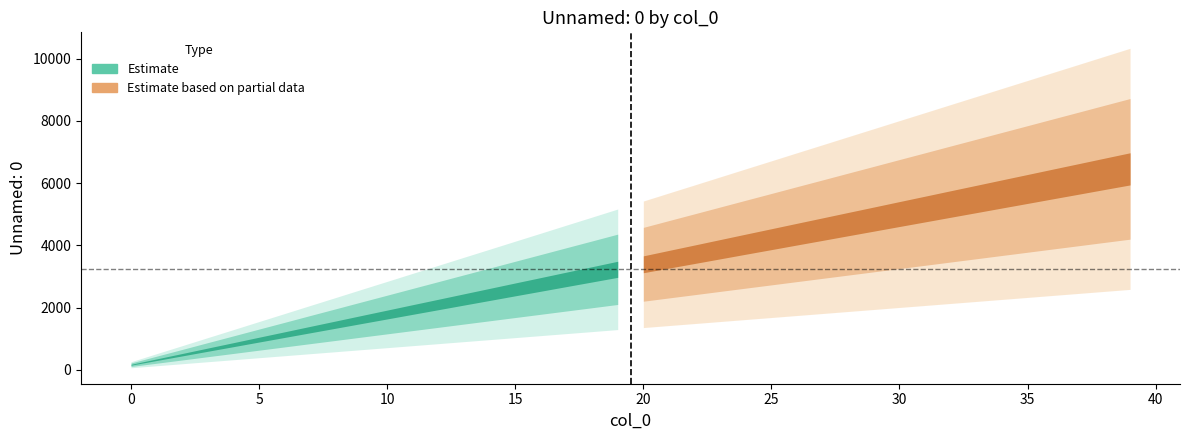

What is the maximum value shown in the chart?

6460